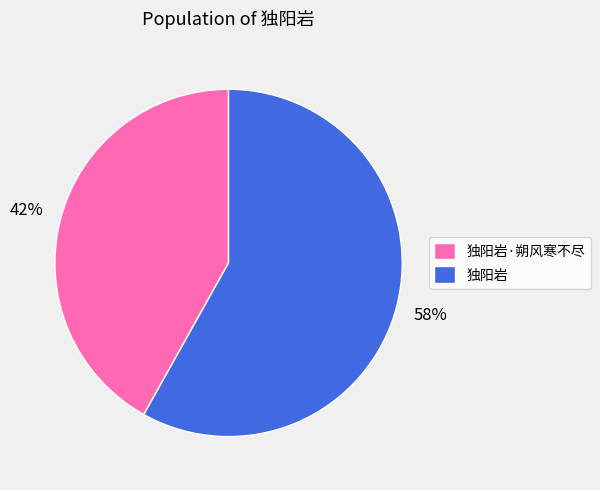

To the nearest percent, what portion does 独阳岩 represent?

58%